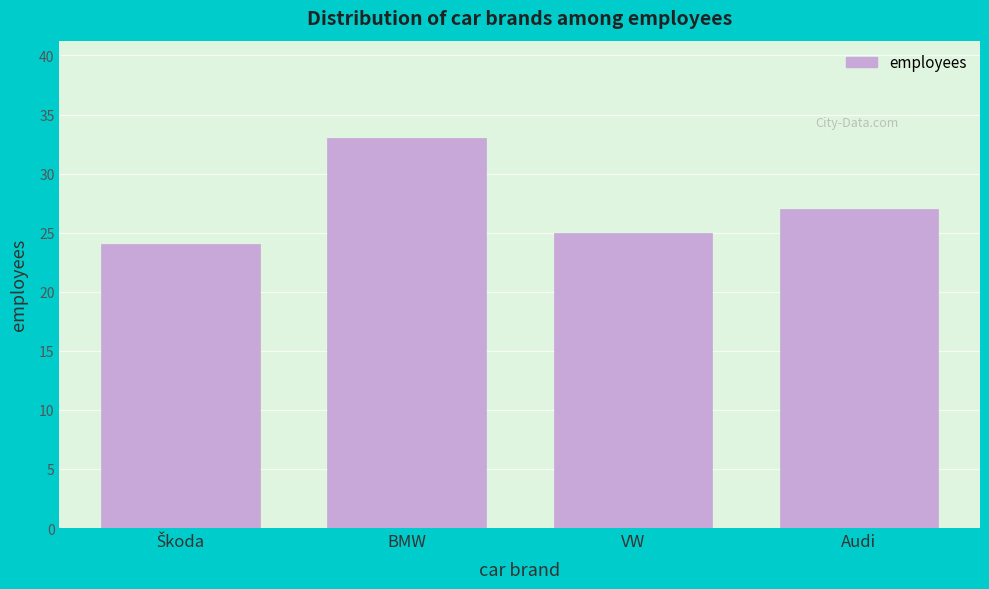

Reading left to right, extract all data points from this chart.

24	33	25	27